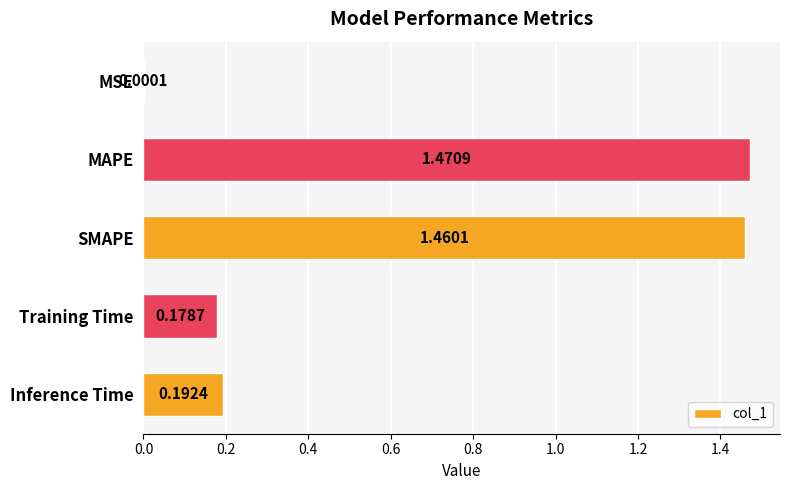

Which label corresponds to the largest value in the chart?

MAPE